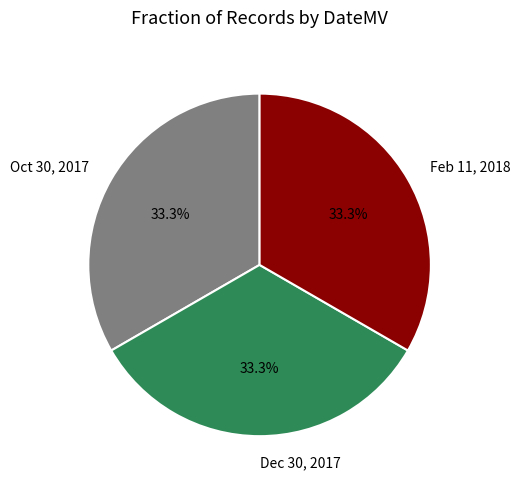

What is the ratio of the value at Dec 30, 2017 to the value at Feb 11, 2018?

1.0